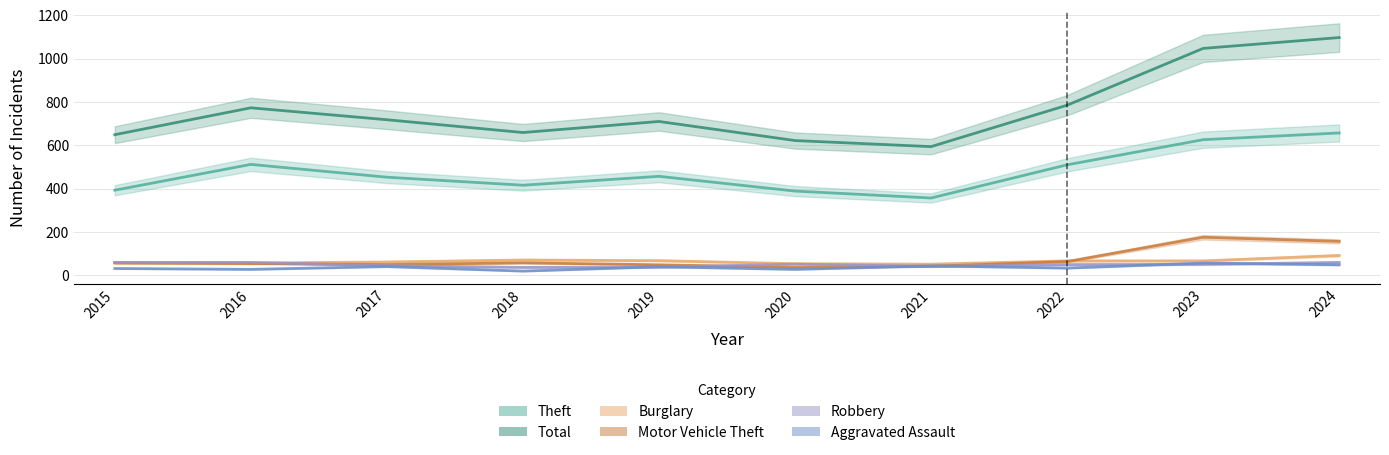

List the series in order of their peak value, highest first.

Total, Theft, Motor Vehicle Theft, Burglary, Robbery, Aggravated Assault